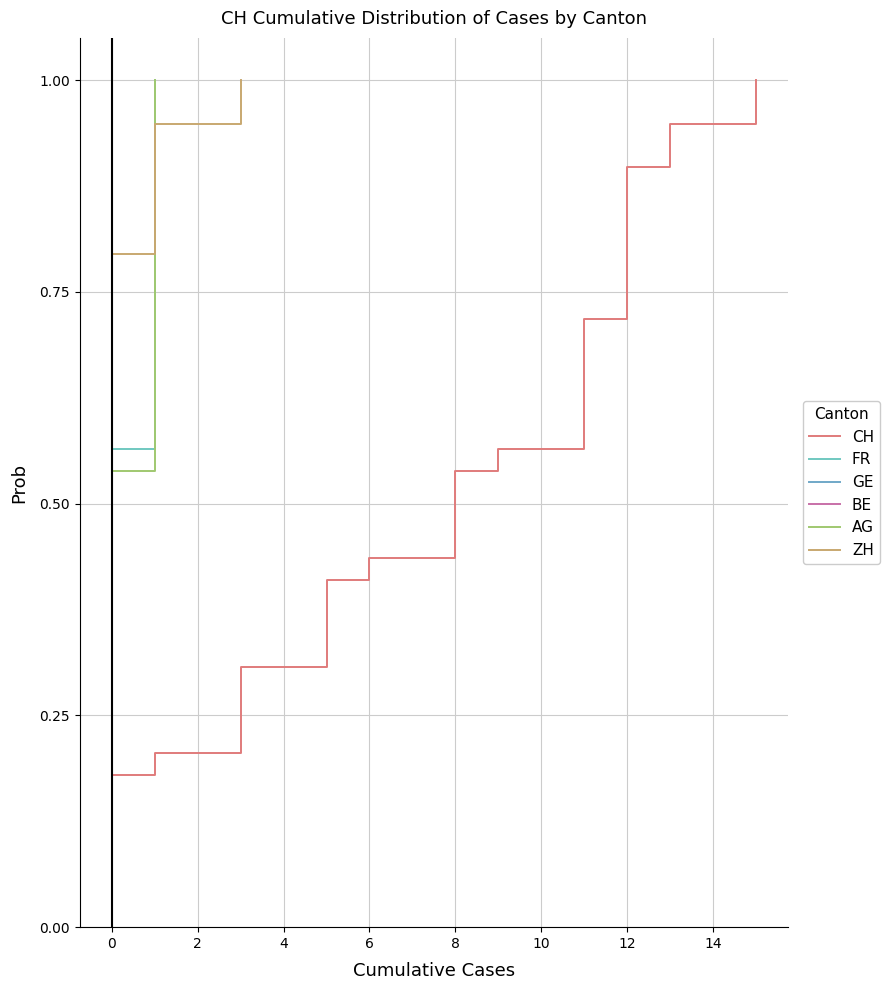

True or false: ZH has a value of 0.9 at 0.

False